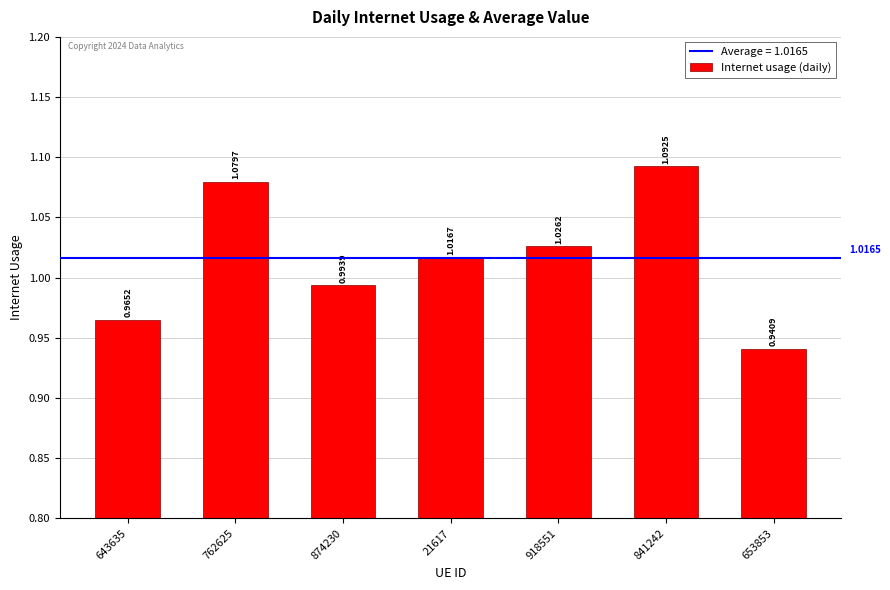

List the labels in order of value, largest first.

841242, 762625, 918551, 21617, 874230, 643635, 653853